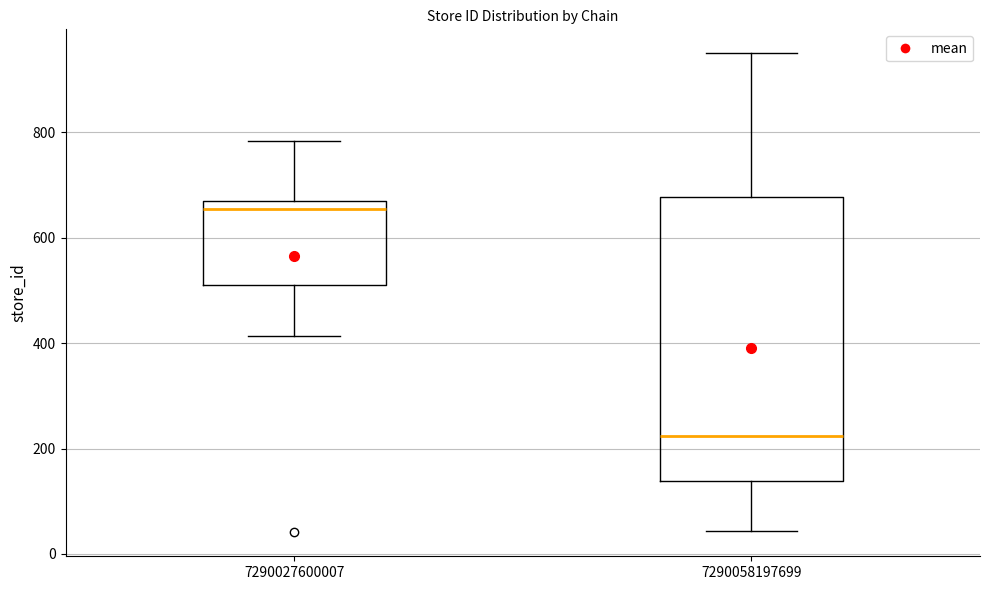

Reading left to right, transcribe this box plot: for each box, give where its median line is, the range the box spans, and where its two whiskers end, as read against the y-axis. The values are not printed on the chart, so give them approximately, as read against the axis.

7290027600007: median 660 (just below the box's upper edge), box 520 to 660, whiskers 420 to 780
7290058197699: median 220, box 140 to 680, whiskers 40 to 960